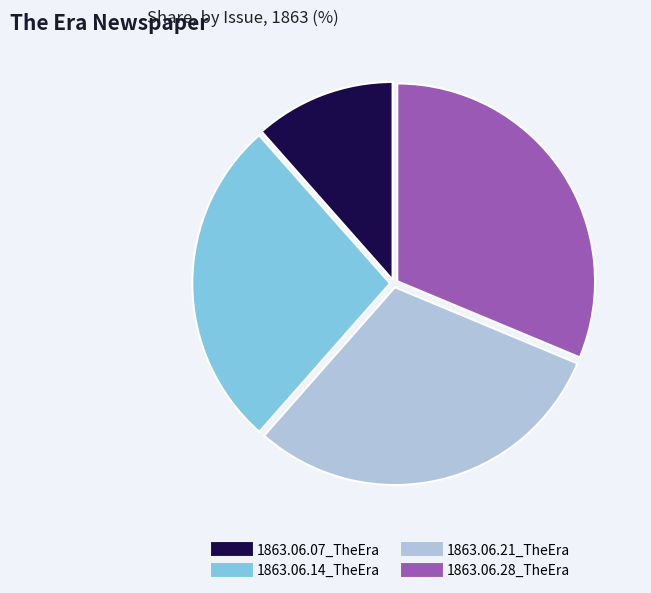

What is the smallest slice in the pie chart?

1863.06.07_TheEra